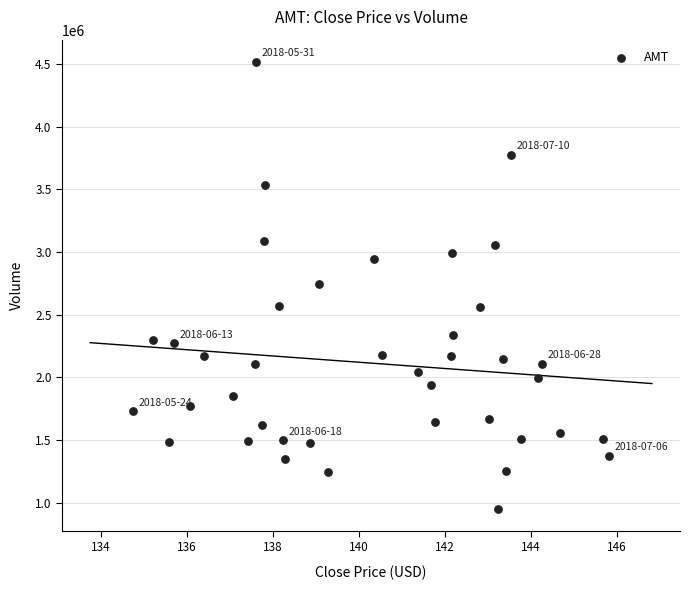

What is the range of Y values (max minus min)?

3560789